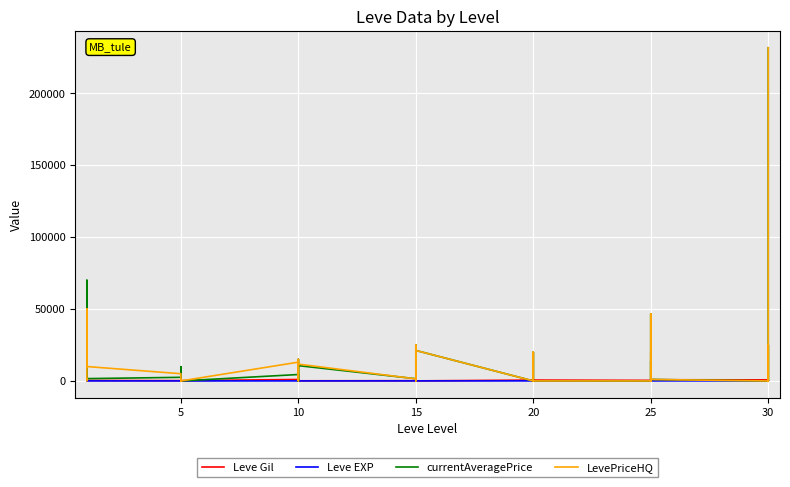

Does the chart display data point markers on the line(s)?

No